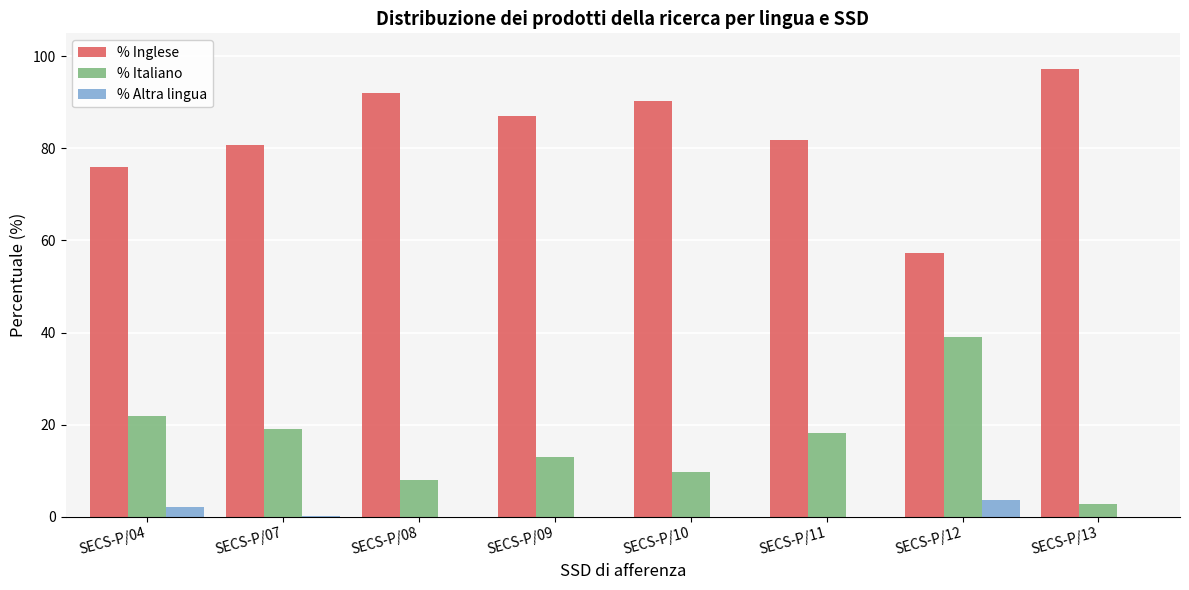

How many series are shown in this chart?

3